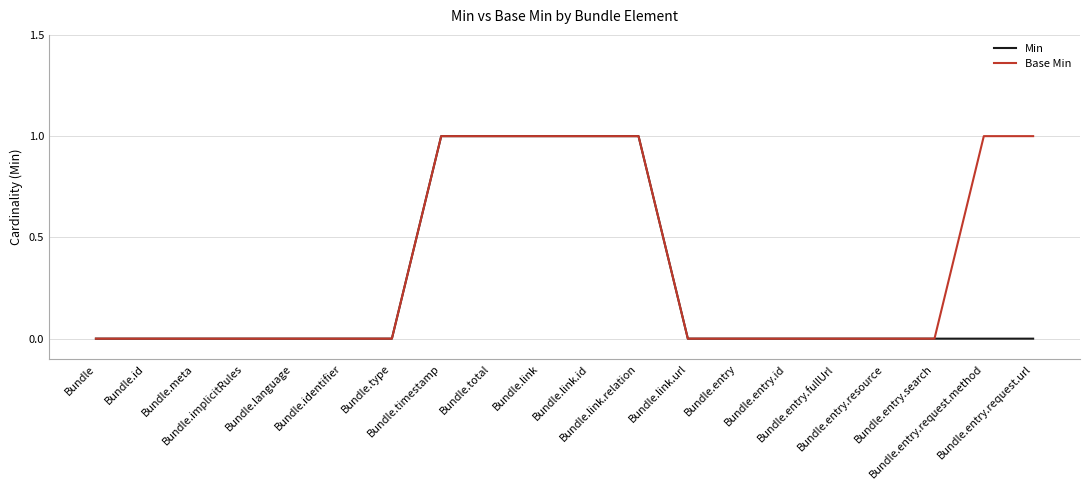

Reading left to right, transcribe all the data shown in this chart.

Min: Bundle=0	Bundle.id=0	Bundle.meta=0	Bundle.implicitRules=0	Bundle.language=0	Bundle.identifier=0	Bundle.type=0	Bundle.timestamp=1	Bundle.total=1	Bundle.link=1	Bundle.link.id=1	Bundle.link.relation=1	Bundle.link.url=0	Bundle.entry=0	Bundle.entry.id=0	Bundle.entry.fullUrl=0	Bundle.entry.resource=0	Bundle.entry.search=0	Bundle.entry.request.method=0	Bundle.entry.request.url=0
Base Min: Bundle=0	Bundle.id=0	Bundle.meta=0	Bundle.implicitRules=0	Bundle.language=0	Bundle.identifier=0	Bundle.type=0	Bundle.timestamp=1	Bundle.total=1	Bundle.link=1	Bundle.link.id=1	Bundle.link.relation=1	Bundle.link.url=0	Bundle.entry=0	Bundle.entry.id=0	Bundle.entry.fullUrl=0	Bundle.entry.resource=0	Bundle.entry.search=0	Bundle.entry.request.method=1	Bundle.entry.request.url=1